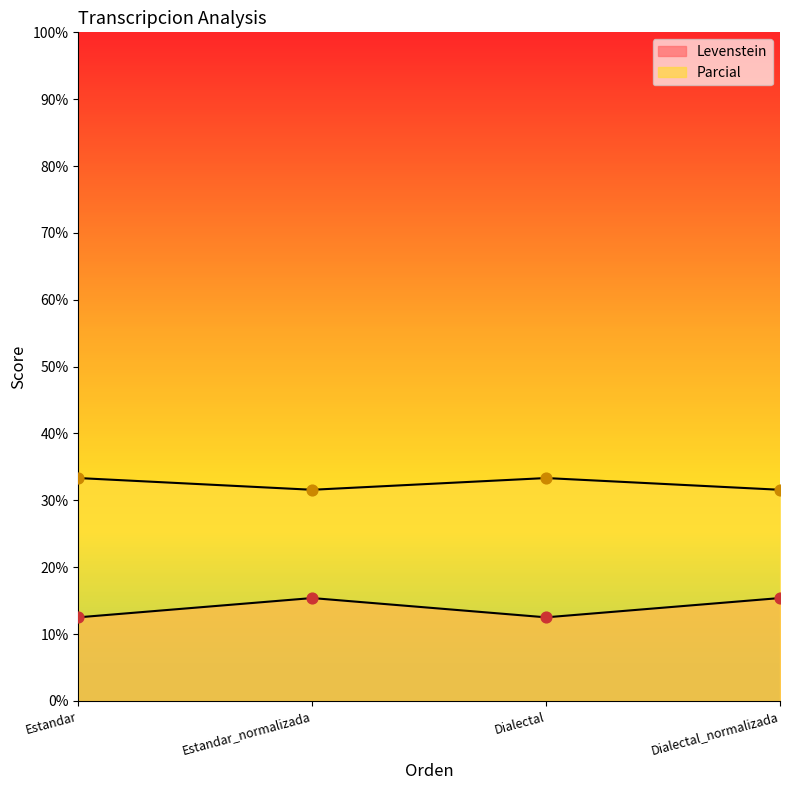

Which series has the largest total across all categories?

Parcial